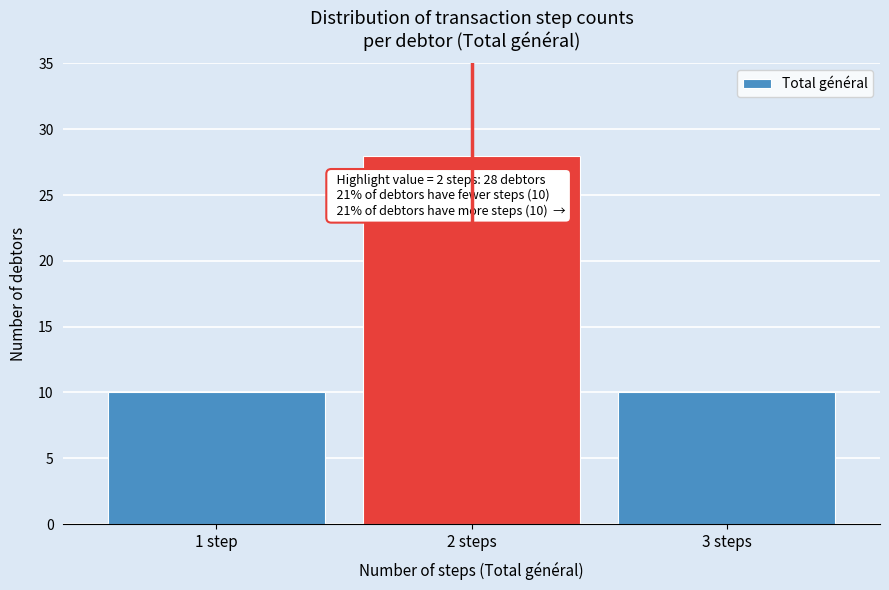

Reading right to left, extract all data points from this chart.

3 steps=10	2 steps=28	1 step=10